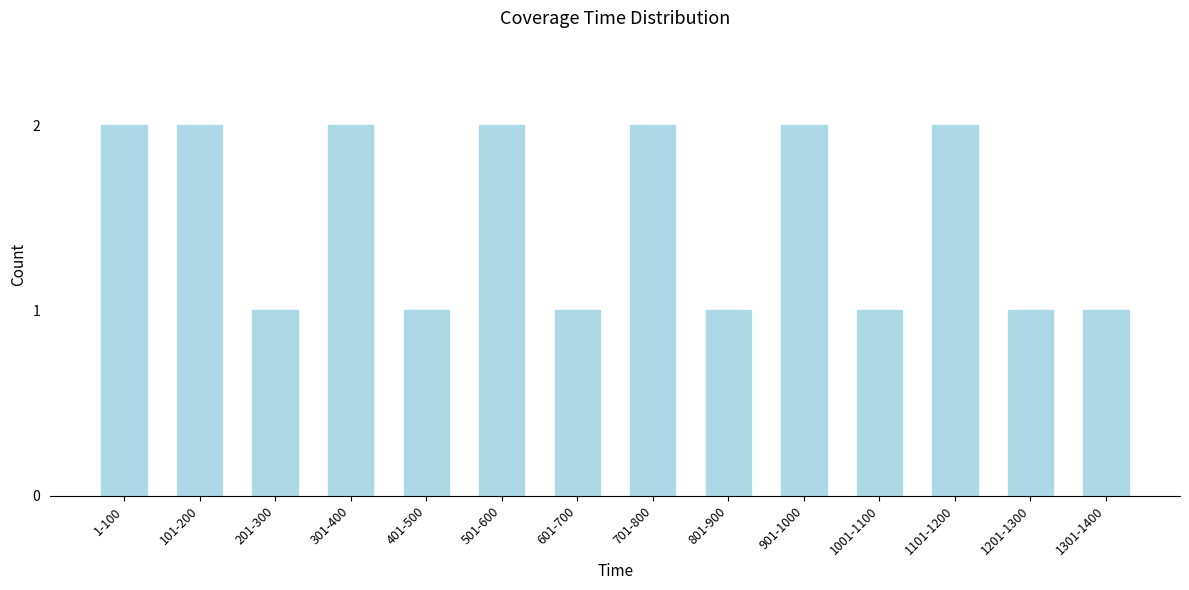

Reading left to right, what are all the values shown in this chart?

2	2	1	2	1	2	1	2	1	2	1	2	1	1